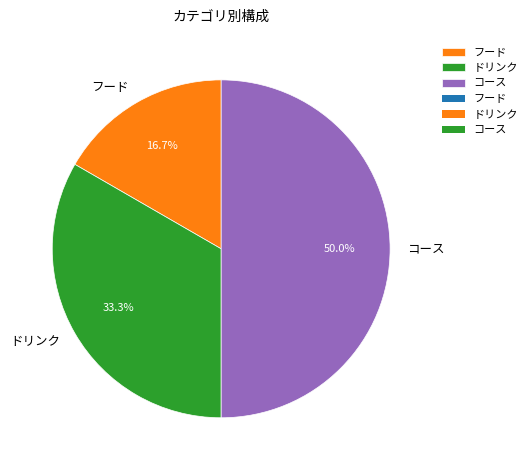

Does フード represent more than half of the total?

No